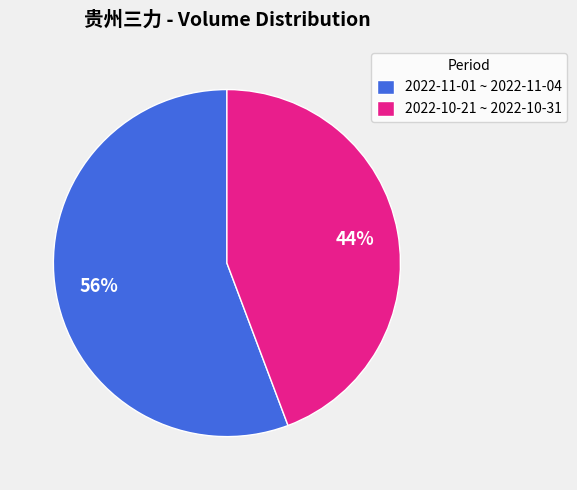

What is the smallest slice in the pie chart?

2022-10-21 ~ 2022-10-31